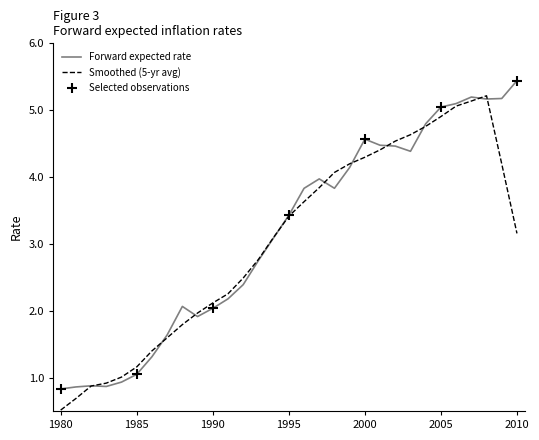

What is the highest value of the Smoothed (5-yr avg) series?

5.2